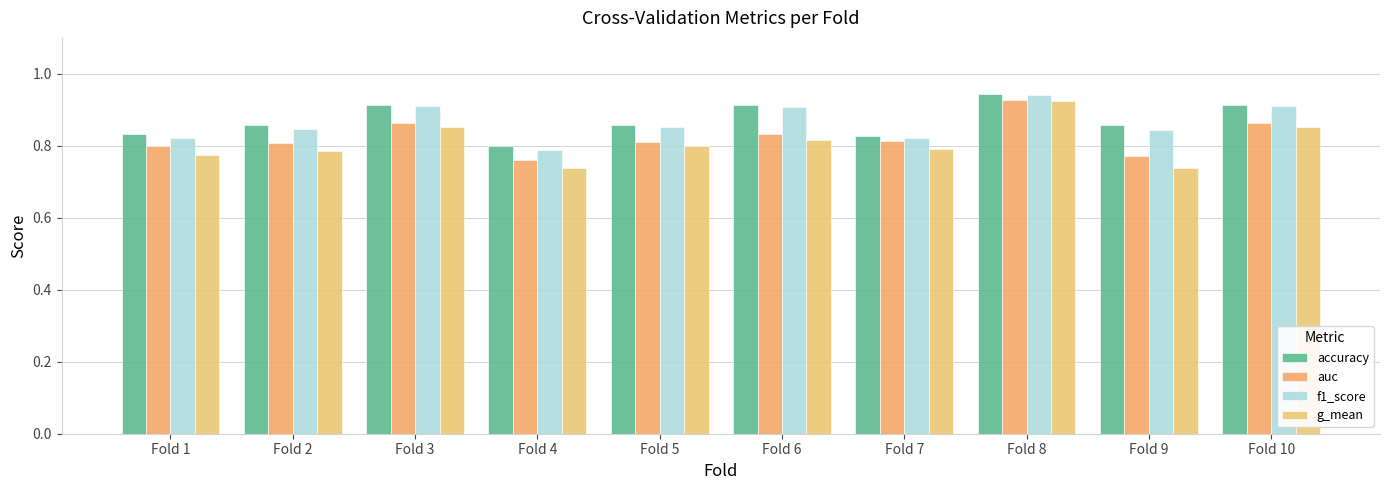

Are the bars grouped side by side (vs. stacked)?

Yes